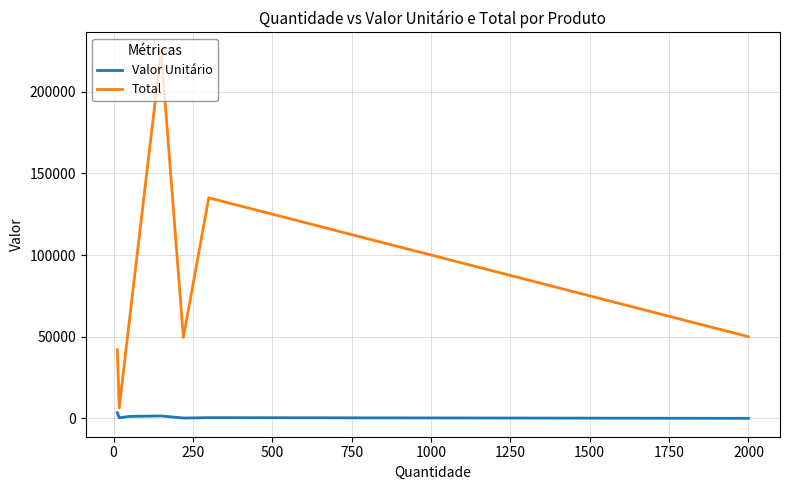

List the series in order of their peak value, highest first.

Total, Valor Unitário